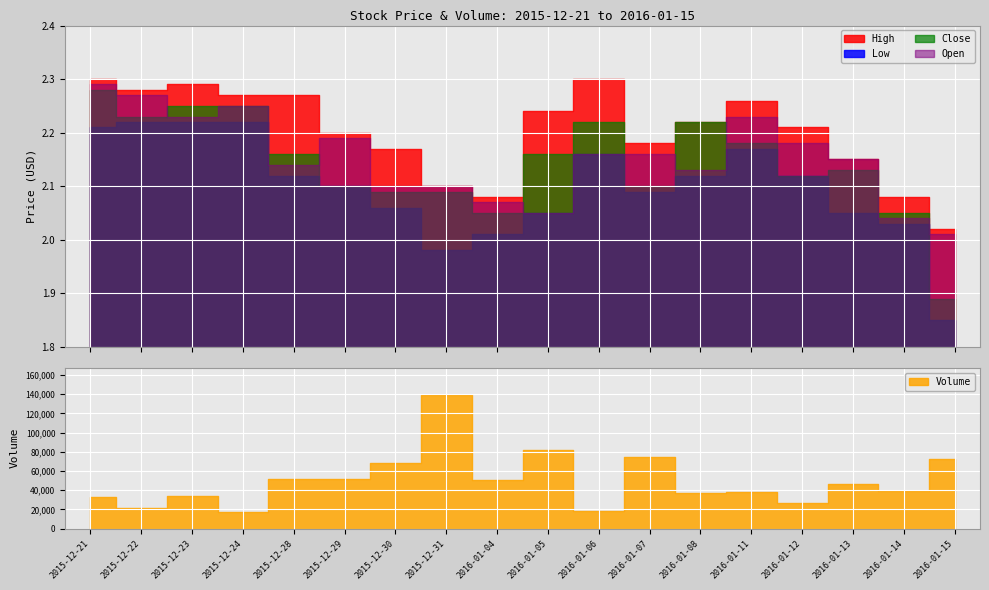

Between which two adjacent categories do Close and Open first intersect?

2015-12-22 and 2015-12-23